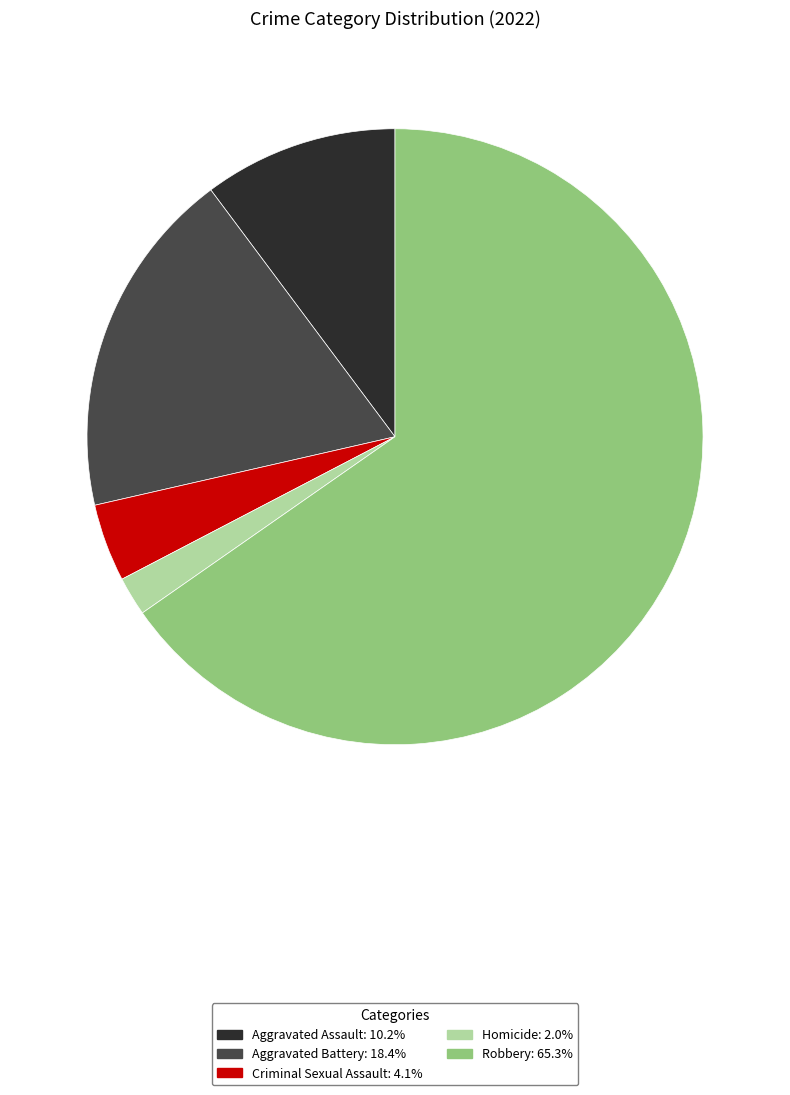

Which slice is the smallest?

Homicide